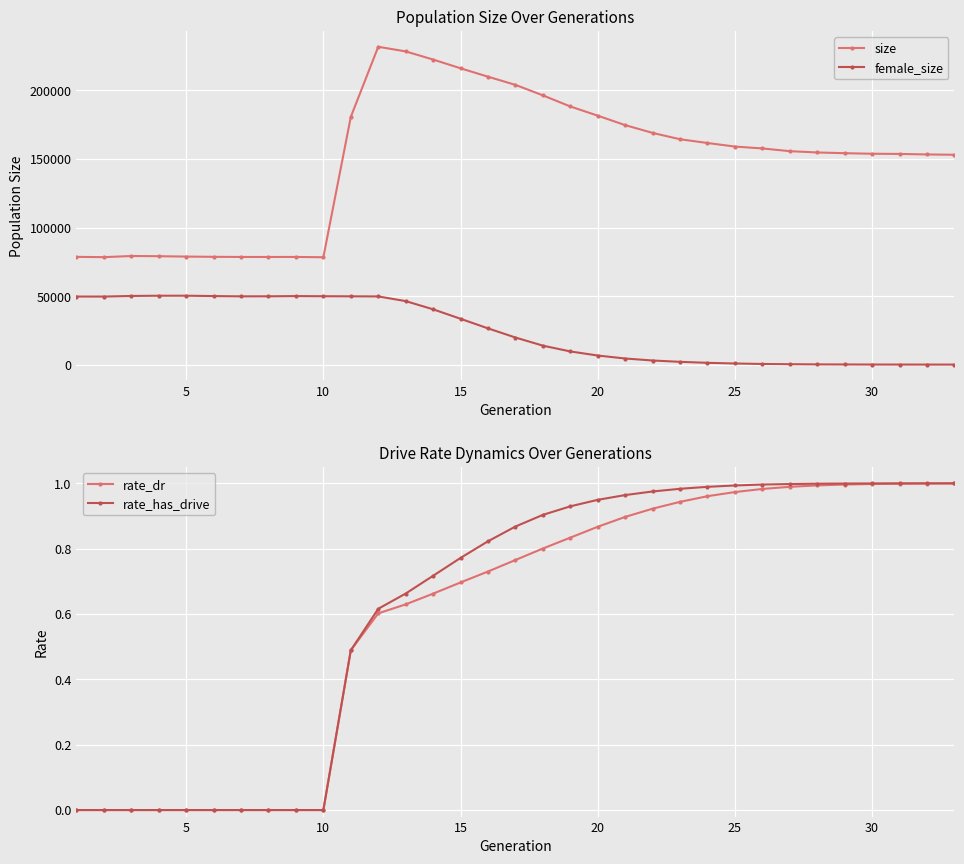

What is the difference between the second highest and second lowest values in the rate_has_drive series?

1.0